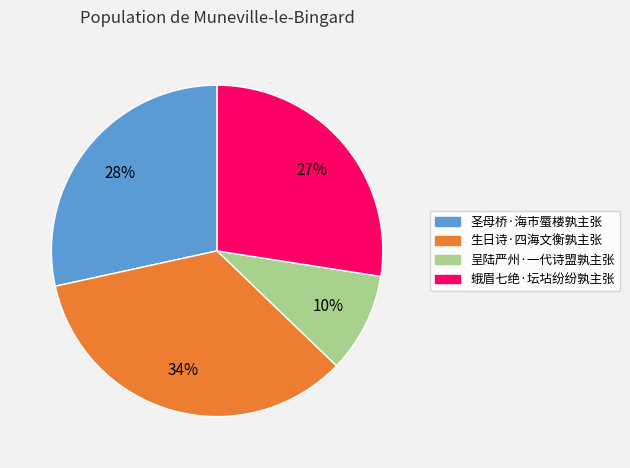

Is the sum of 圣母桥·海市蜃楼孰主张 and 生日诗·四海文衡孰主张 greater than half?

Yes